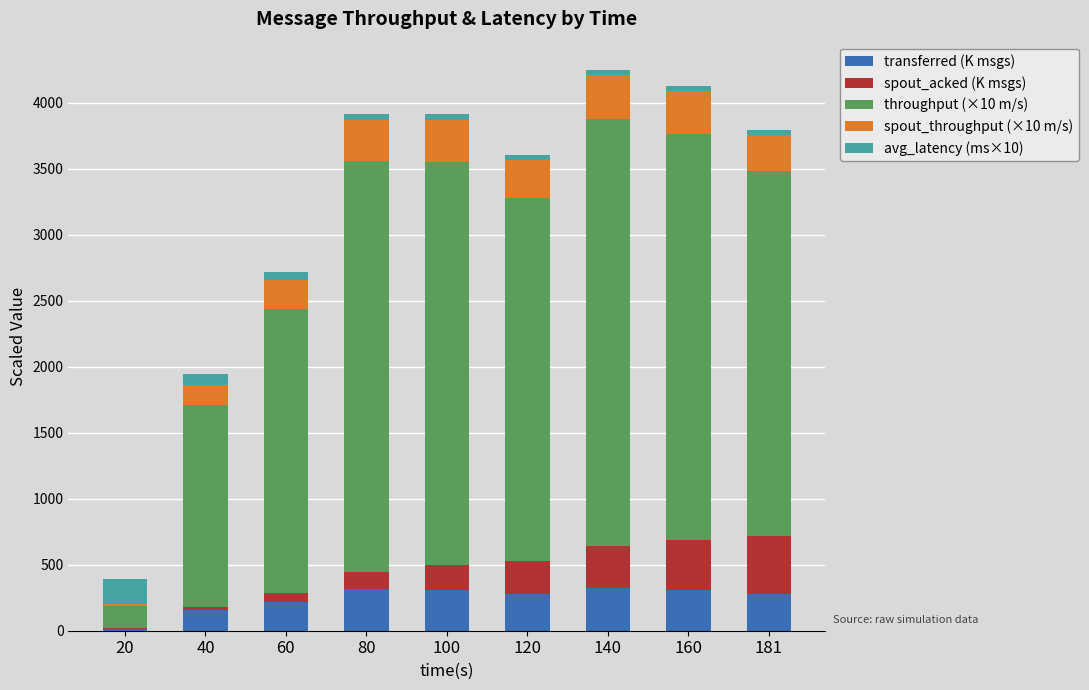

What are all the series names shown in the legend?

transferred (K msgs), spout_acked (K msgs), throughput (×10 m/s), spout_throughput (×10 m/s), avg_latency (ms×10)